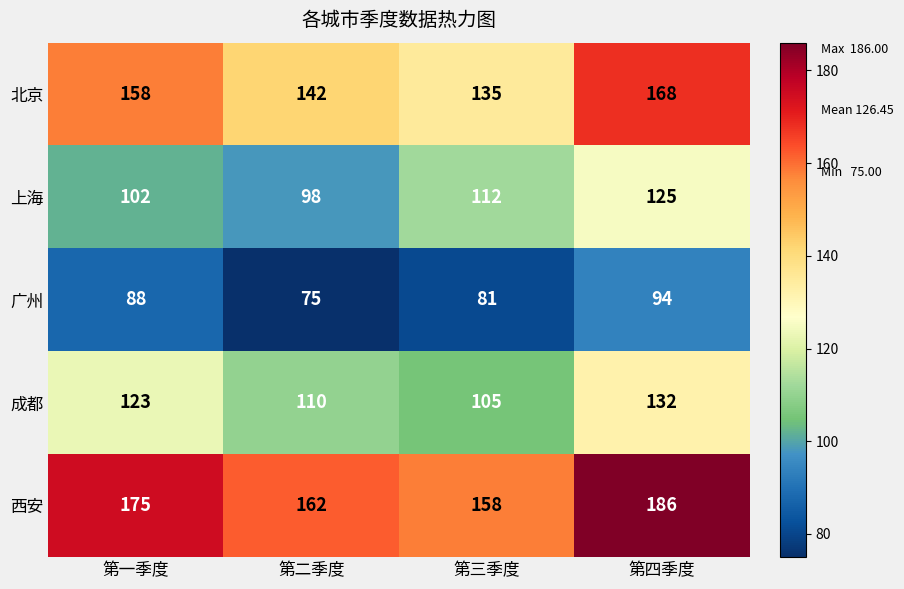

Between 第三季度 and 第四季度, which series saw the biggest shift?

北京